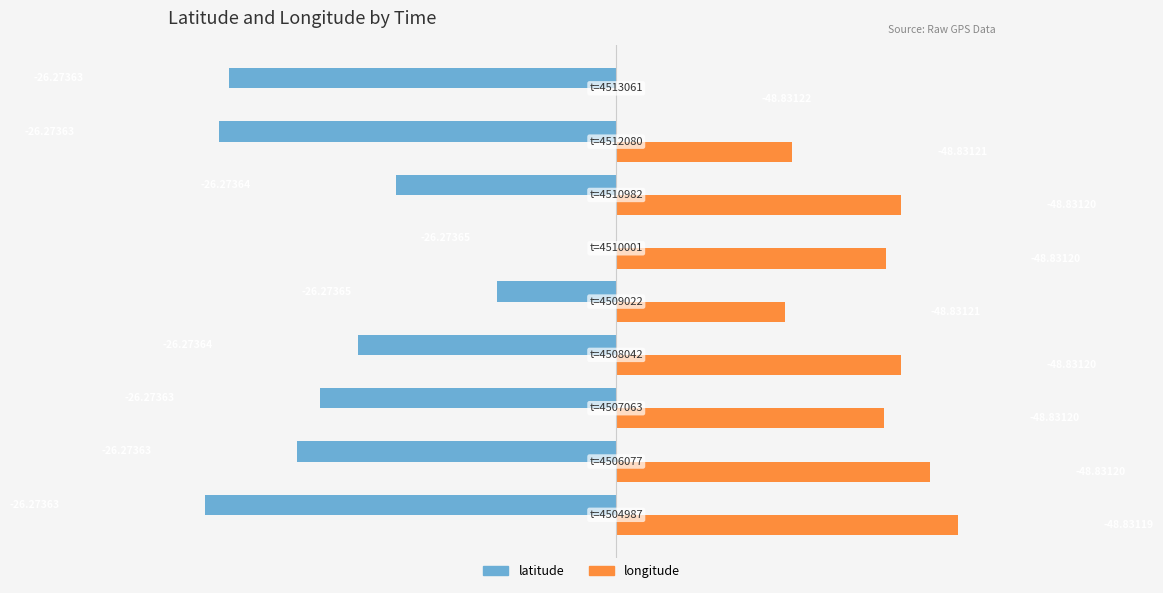

What are all the series names shown in the legend?

latitude, longitude